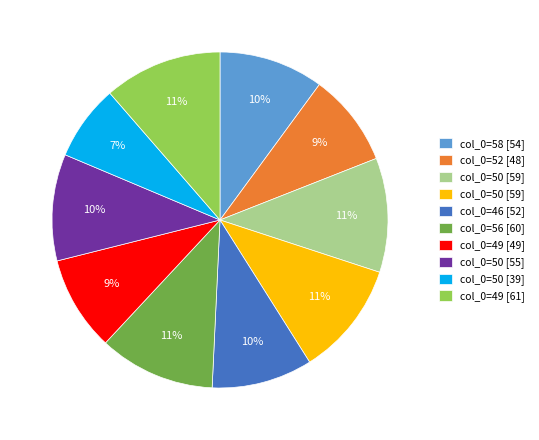

To the nearest percent, what is the difference between the largest and smallest slice percentages?

4%